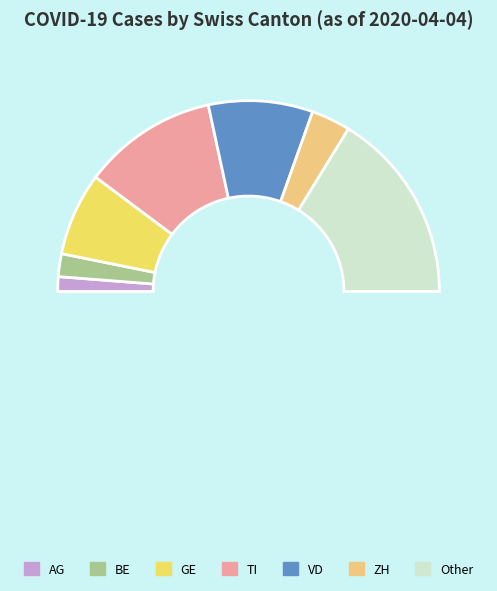

What percentage is the ZH slice, to the nearest percent?

4%